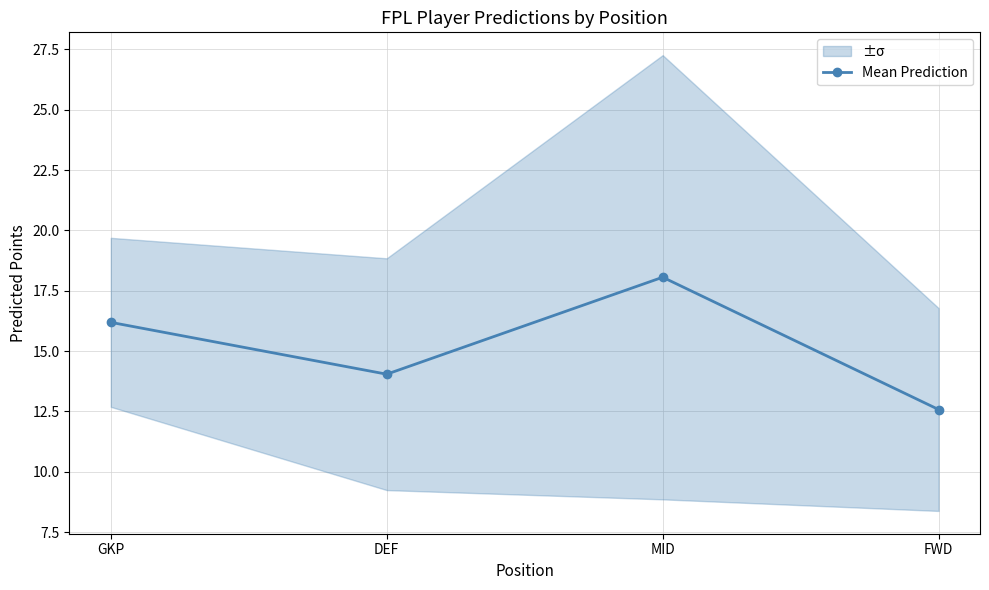

How many points are lower than both their immediate neighbors (excluding endpoints)?

1